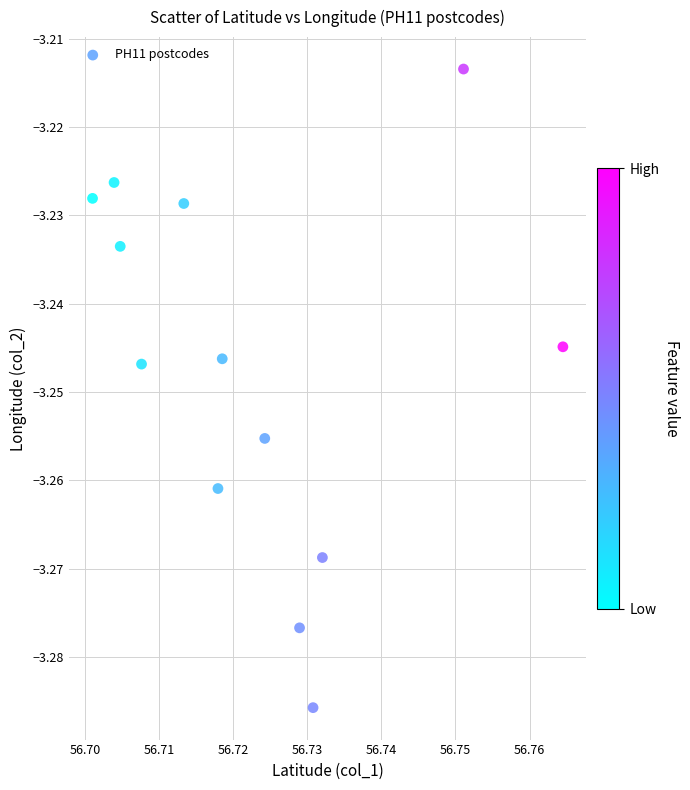

How many points are shown in the scatter plot?

13